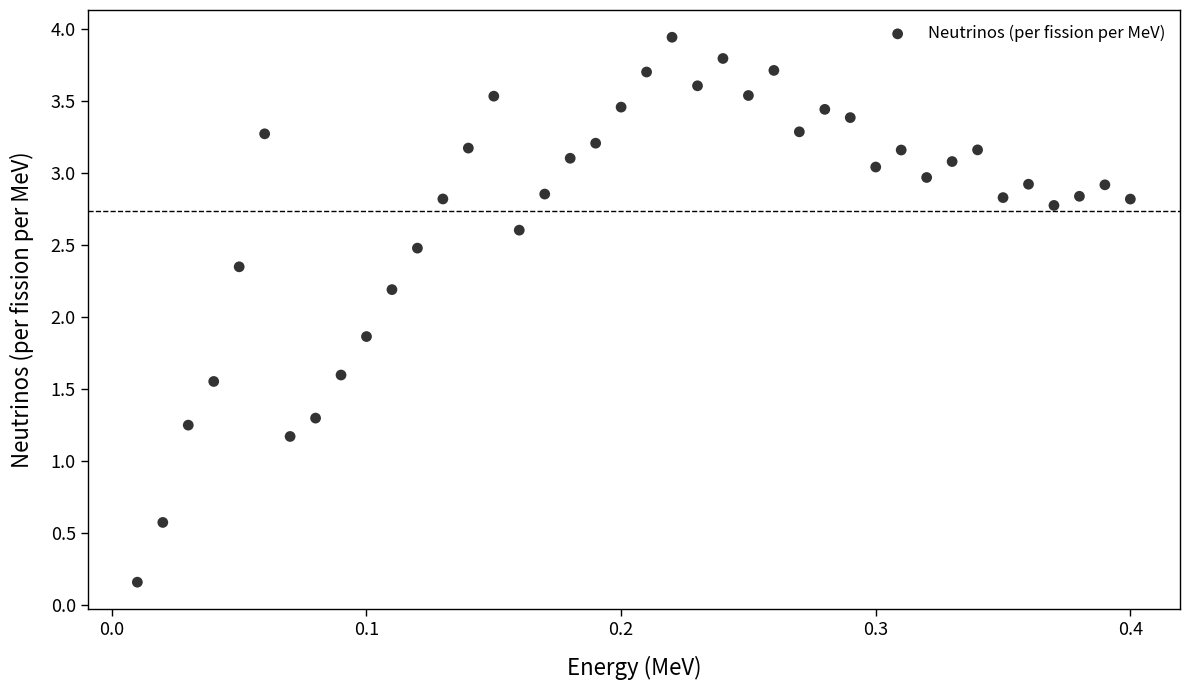

What Y value in the scatter plot is closest to 2?

1.9